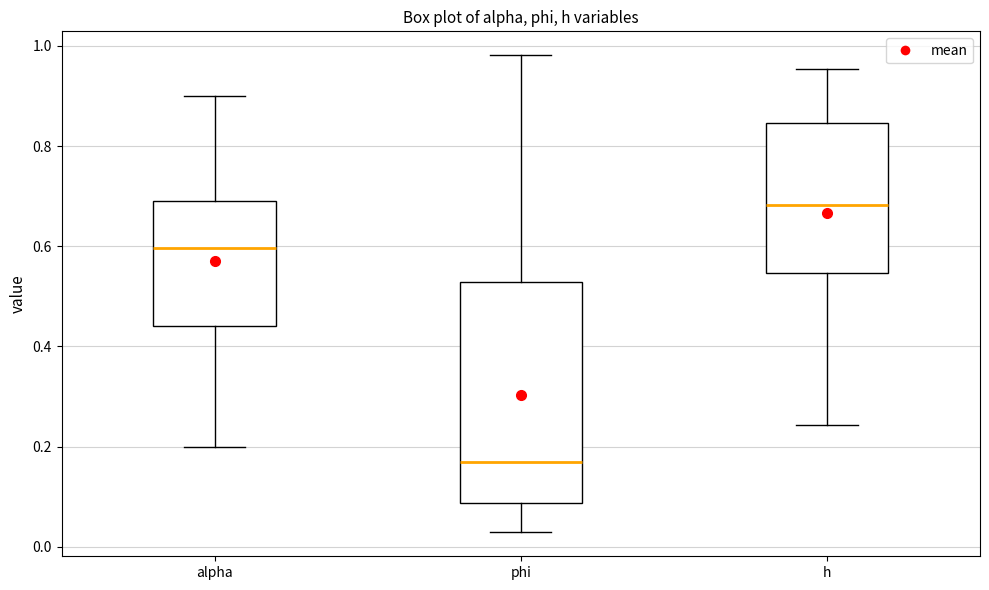

Reading left to right, read every box against the y-axis: the position of its median line, the range the box covers, and the ends of its whiskers. The values are not printed on the chart, so give them approximately, as read against the axis.

alpha: median 0.60, box 0.44 to 0.70, whiskers 0.20 to 0.90
phi: median 0.16, box 0.08 to 0.52, whiskers 0.02 to 0.98
h: median 0.68, box 0.54 to 0.84, whiskers 0.24 to 0.96